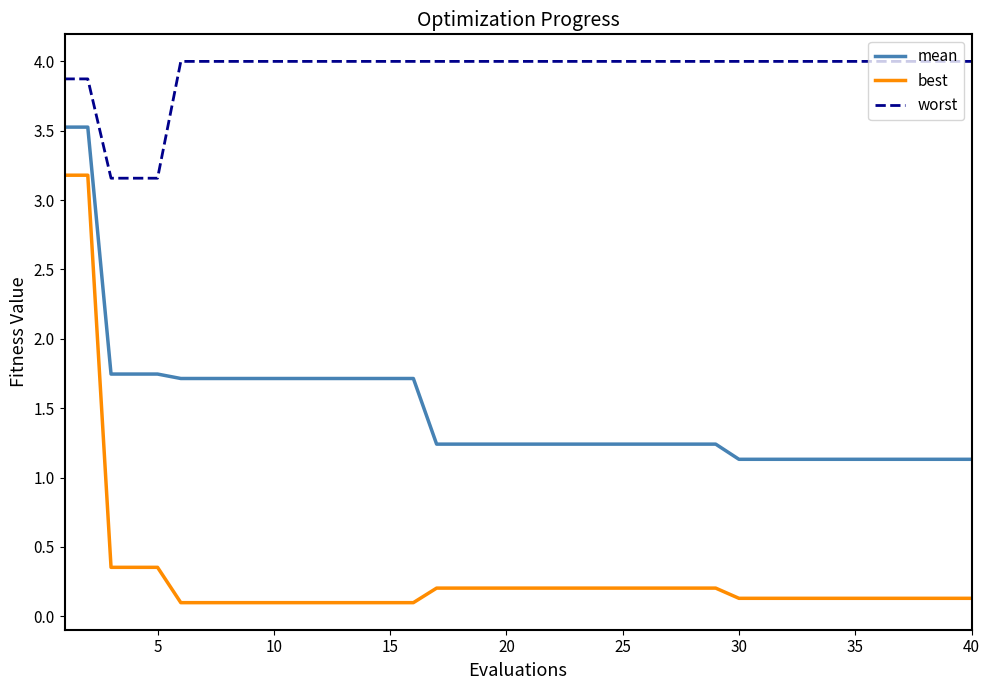

Rank the series by their average value, from highest to lowest.

worst, mean, best